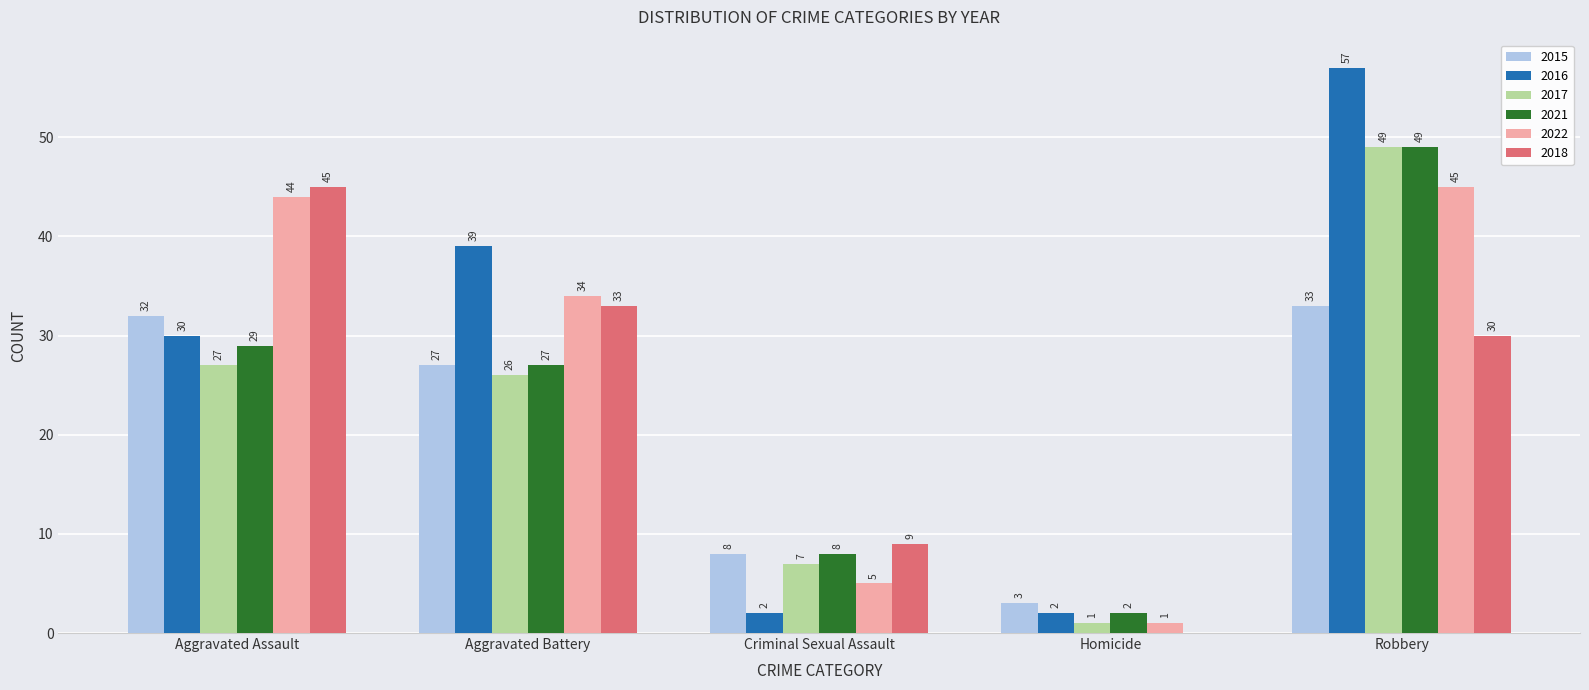

What is the spread (max minus min) of values at Robbery?

27